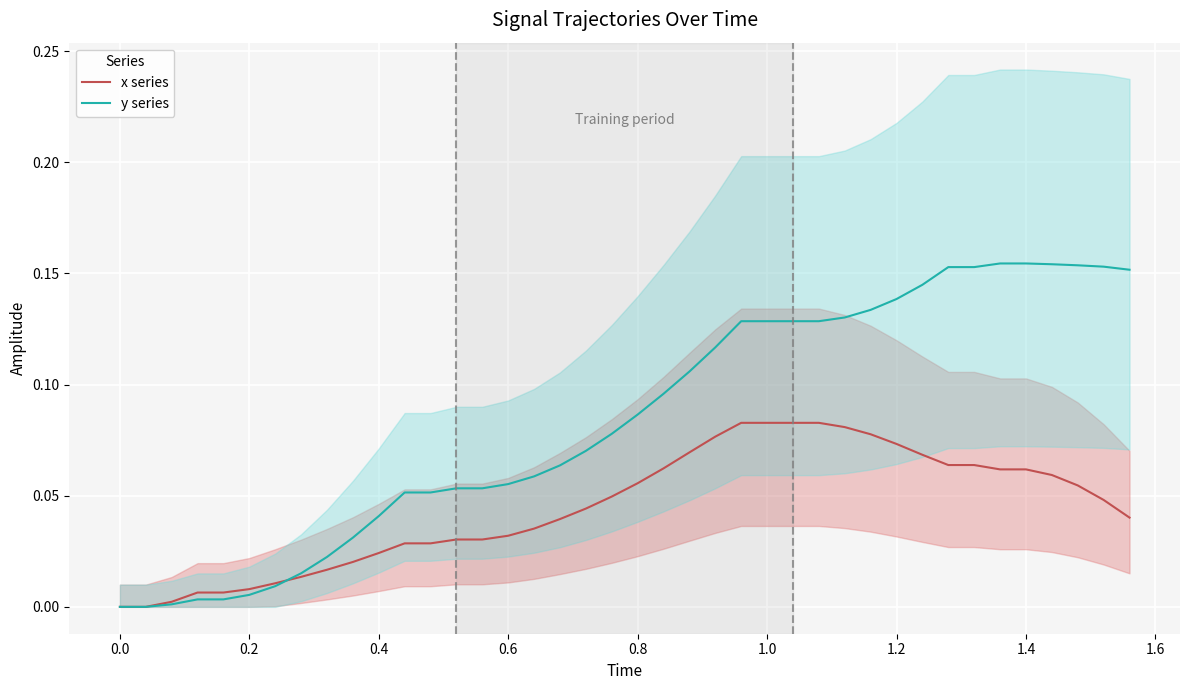

Reading left to right, list all the values displayed in this chart.

x series: 0.0	0.0	0.0	0.0	0.0	0.0	0.0	0.0	0.0	0.0	0.0	0.0	0.0	0.0	0.0	0.0	0.0	0.0	0.0	0.0	0.1	0.1	0.1	0.1	0.1	0.1	0.1	0.1	0.1	0.1	0.1	0.1	0.1	0.1	0.1	0.1	0.1	0.1	0.0	0.0
y series: 0.0	0.0	0.0	0.0	0.0	0.0	0.0	0.0	0.0	0.0	0.0	0.1	0.1	0.1	0.1	0.1	0.1	0.1	0.1	0.1	0.1	0.1	0.1	0.1	0.1	0.1	0.1	0.1	0.1	0.1	0.1	0.1	0.2	0.2	0.2	0.2	0.2	0.2	0.2	0.2